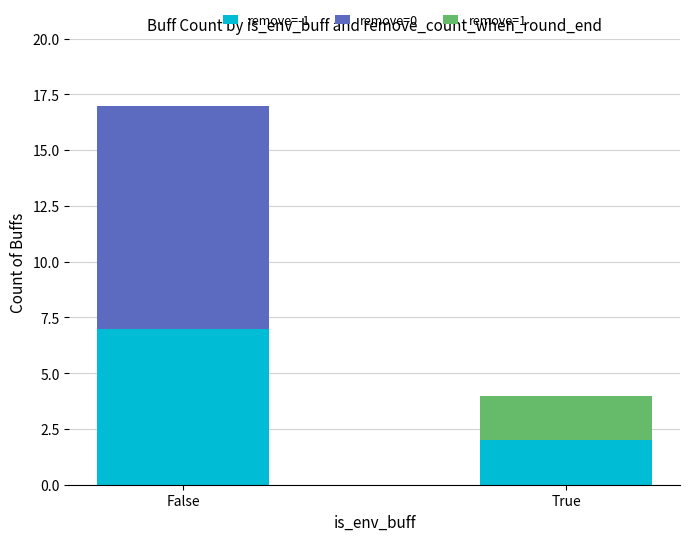

What are all the series names shown in the legend?

remove=-1, remove=0, remove=1